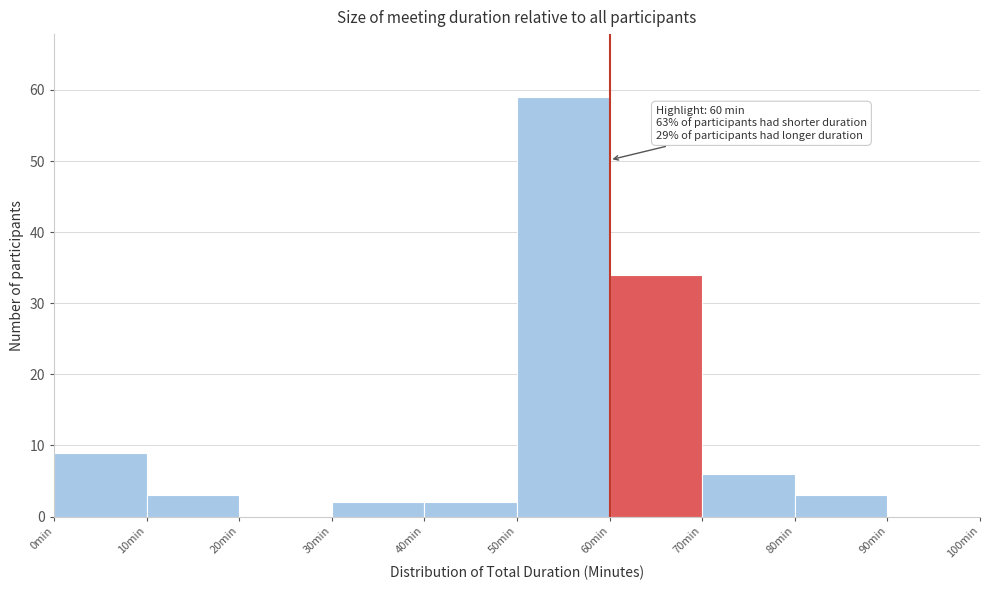

Which range on the x-axis has the tallest bar?

50 to 60